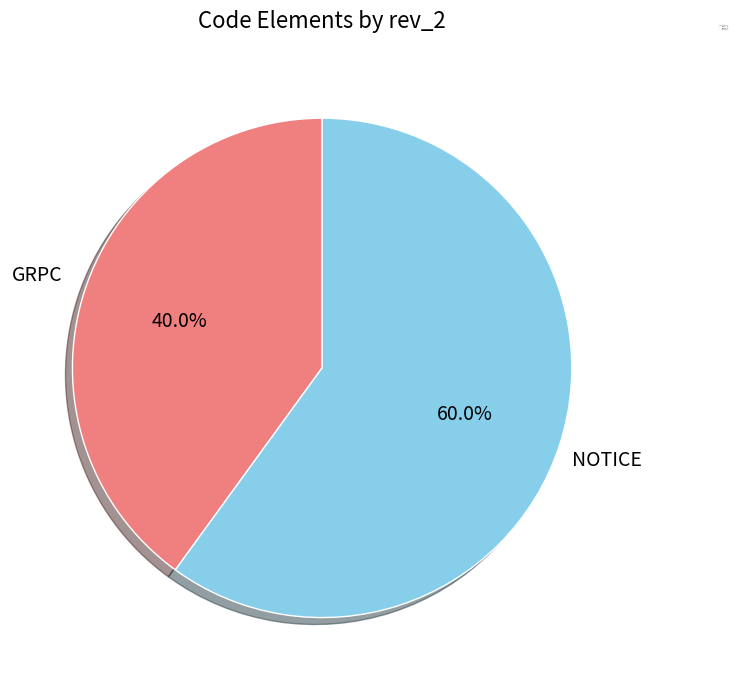

The NOTICE slice represents 60% of the pie. True or false?

True